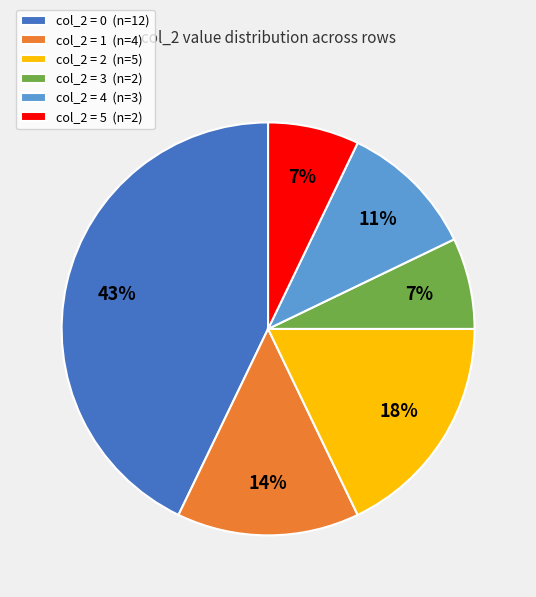

What percentage is the col_2 = 4 (n=3) slice, to the nearest percent?

11%